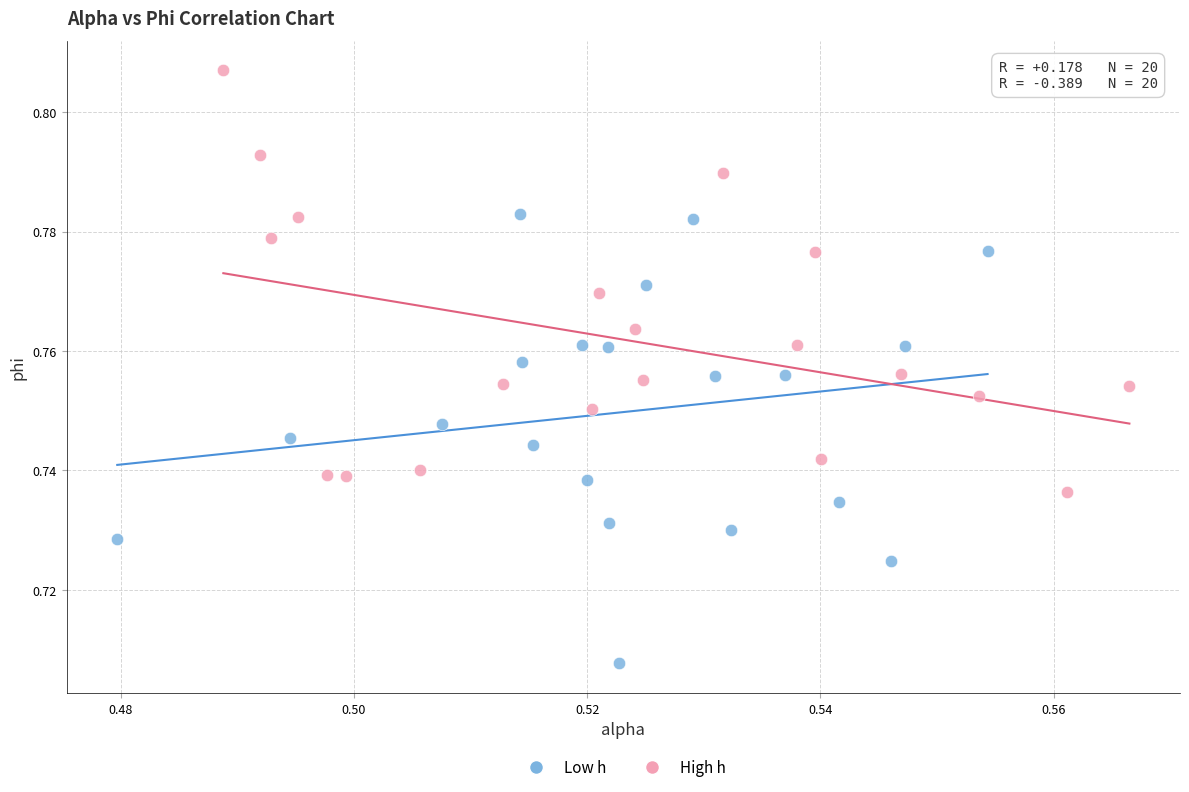

Which series reaches the maximum Y coordinate?

High h